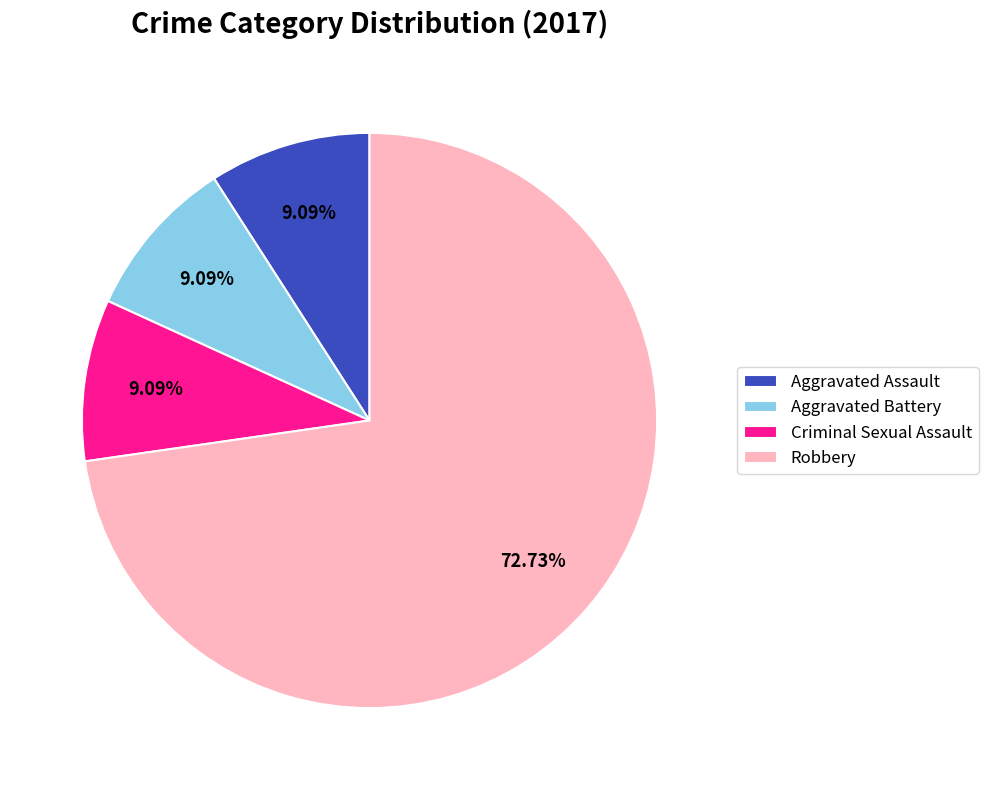

Combined, do Robbery and Criminal Sexual Assault account for over 50%?

Yes